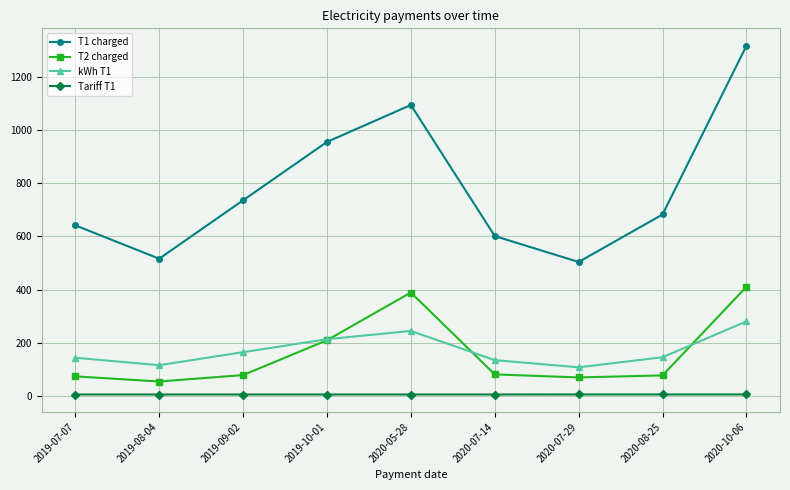

What value does the Tariff T1 series have at 2019-07-07?

4.5